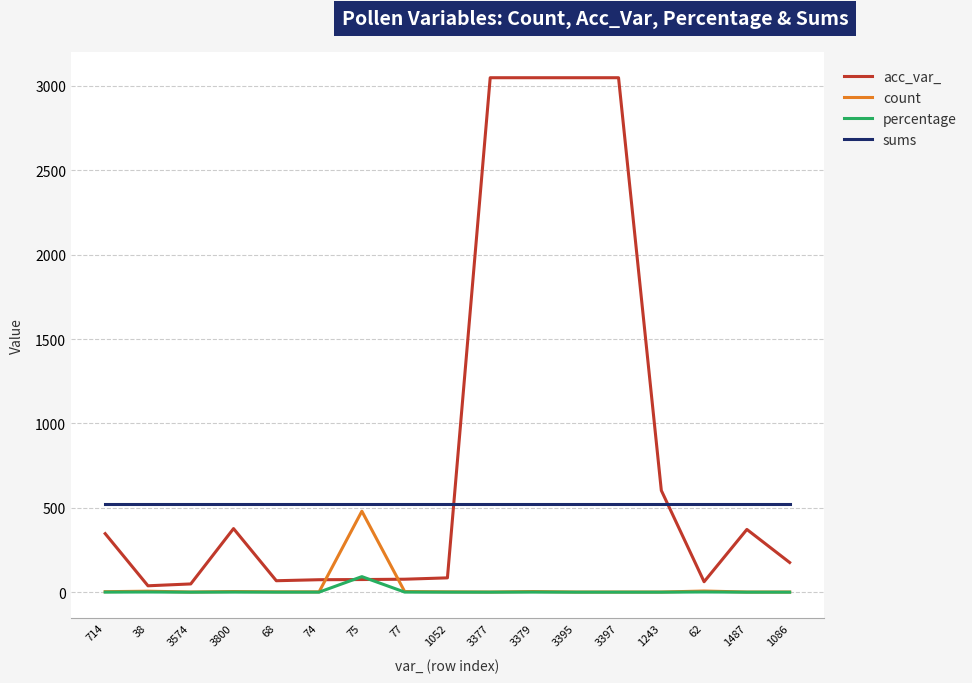

True or false: sums and percentage cross at least once.

False